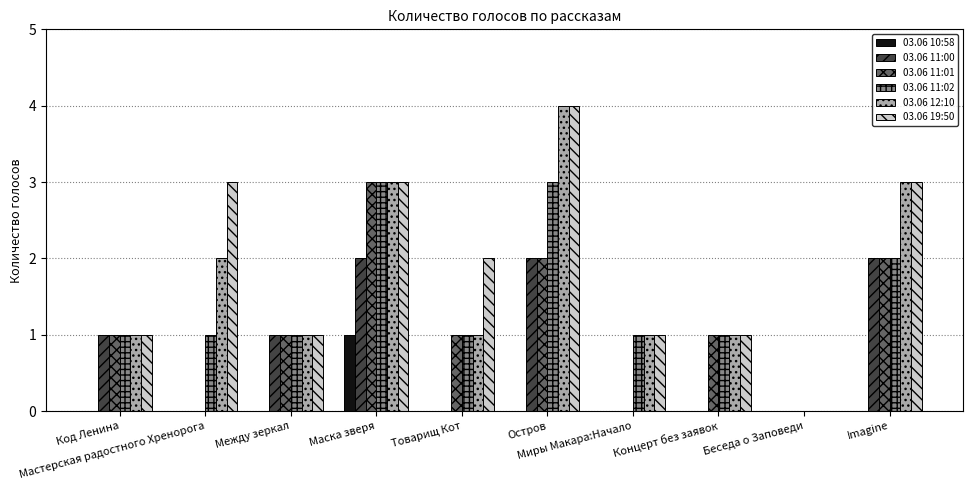

Does the chart contain stacked bars?

No